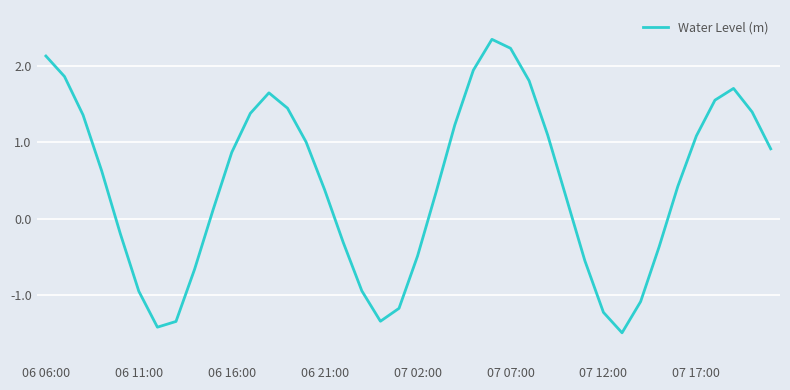

What is the difference between the maximum and minimum values?

3.8